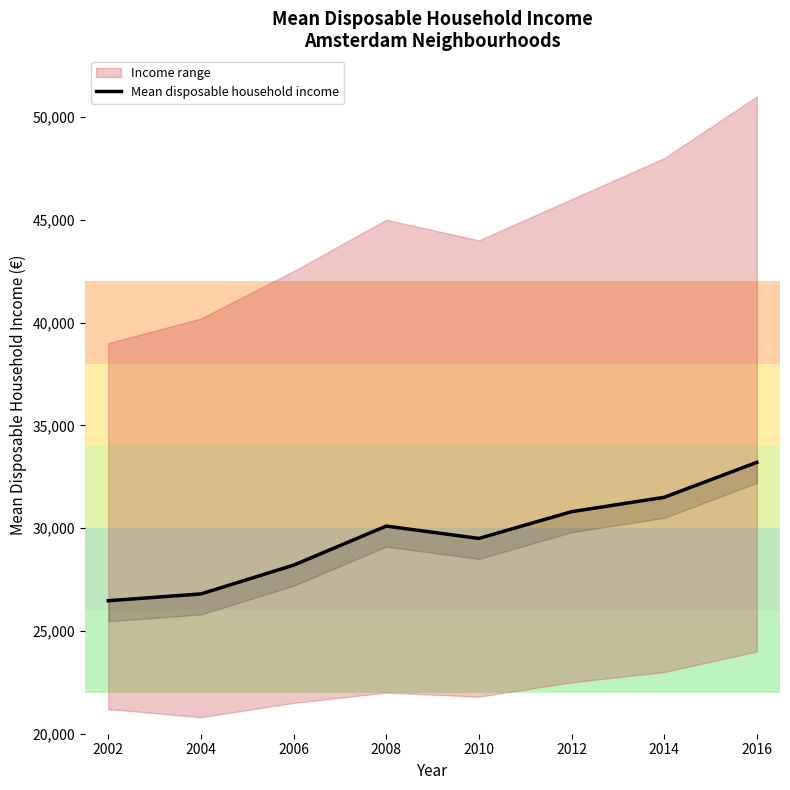

Reading left to right, list all the values displayed in this chart.

2002=26470	2004=26800	2006=28200	2008=30100	2010=29500	2012=30800	2014=31500	2016=33200